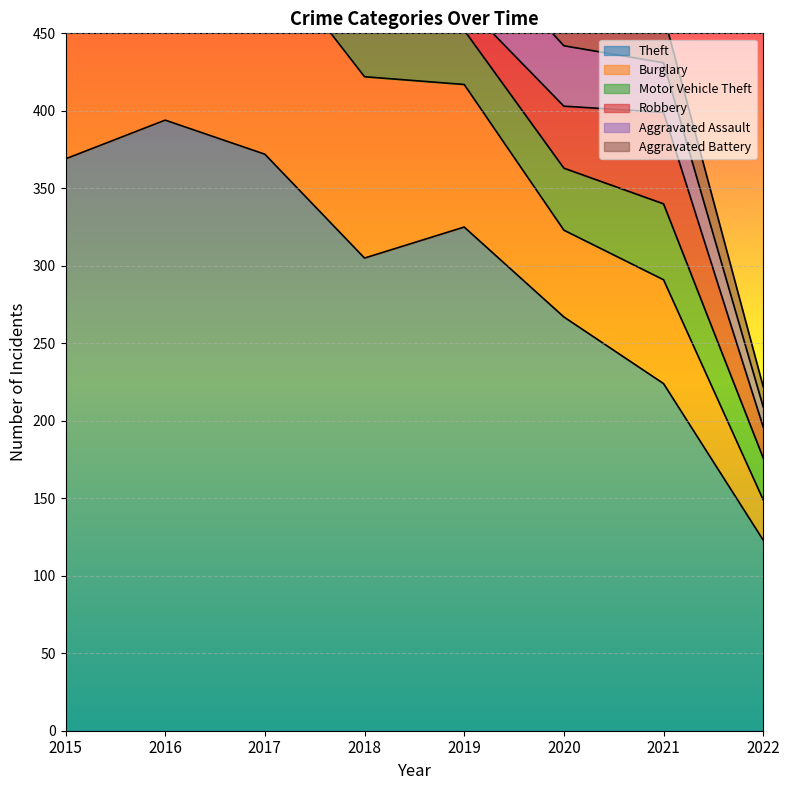

What is the difference between the maximum and minimum values in the Theft series?

271